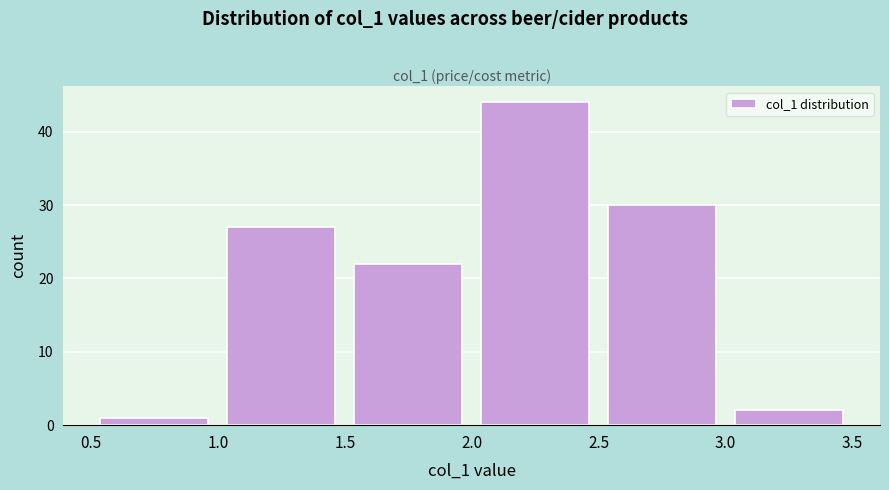

What is the height of the bar covering 2.5 to 3.0 on the x-axis? The values are not printed on the chart, so give them approximately, as read against the axis.

30